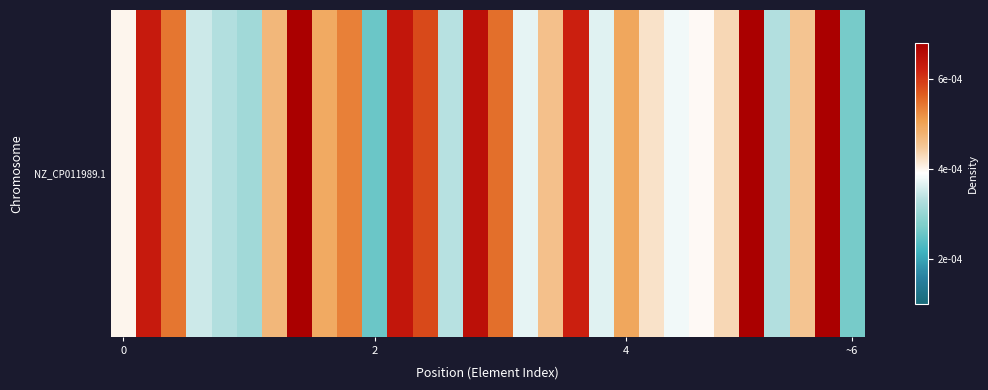

The chart shows a value of 0.0 at 0. True or false?

True